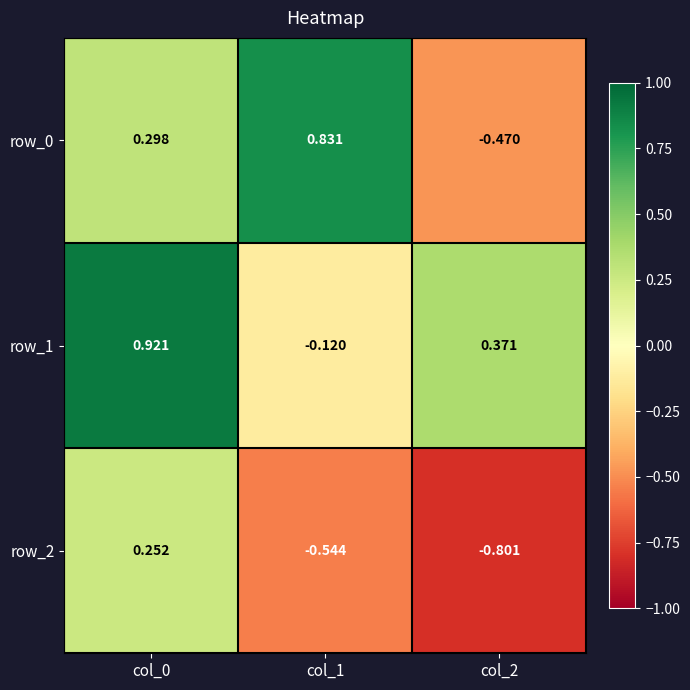

What is the smallest value displayed?

-0.8